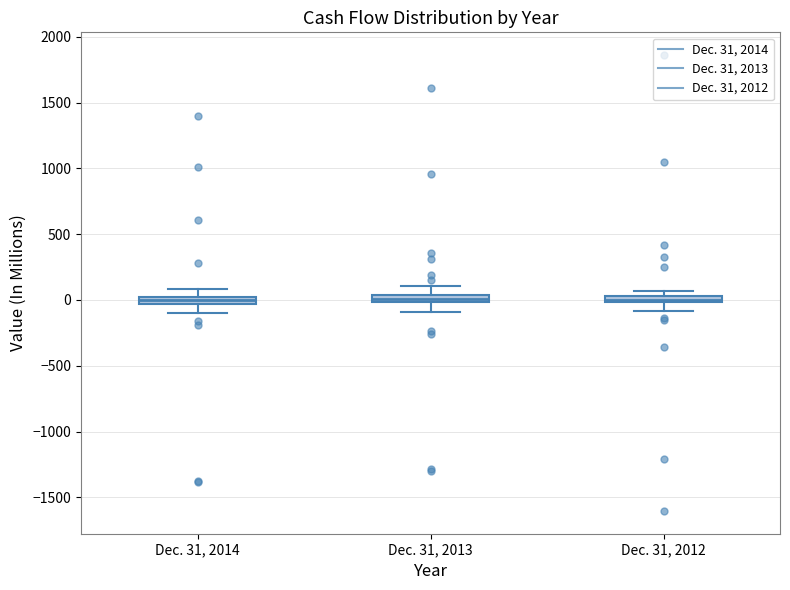

Where does the upper whisker of the box for Dec. 31, 2014 end on the y-axis? The values are not printed on the chart, so give them approximately, as read against the axis.

100